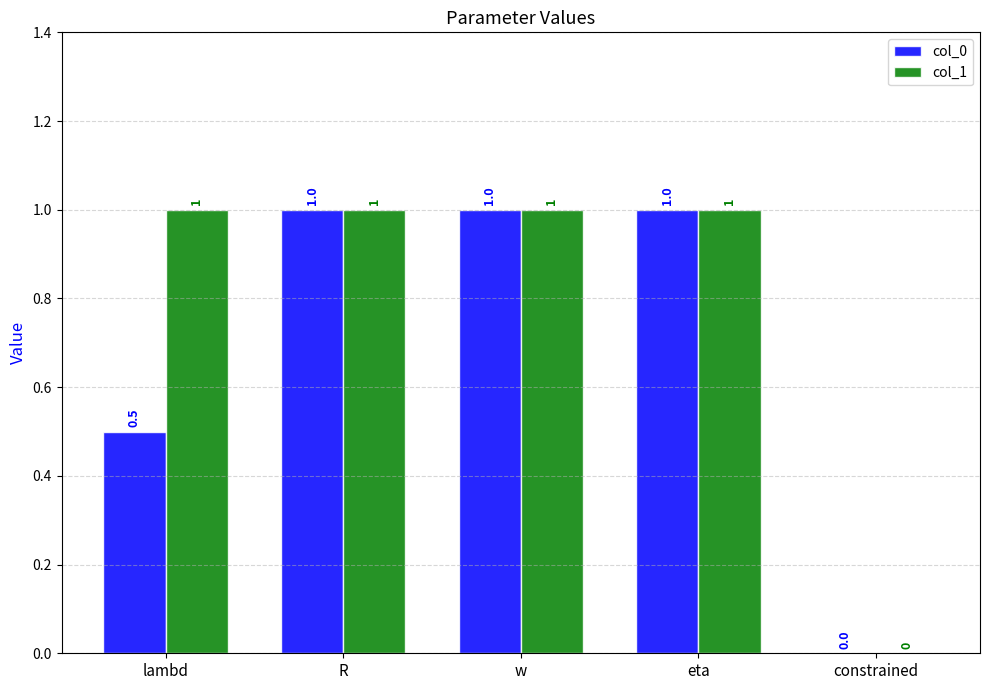

What is the sum of all col_0 values?

3.5